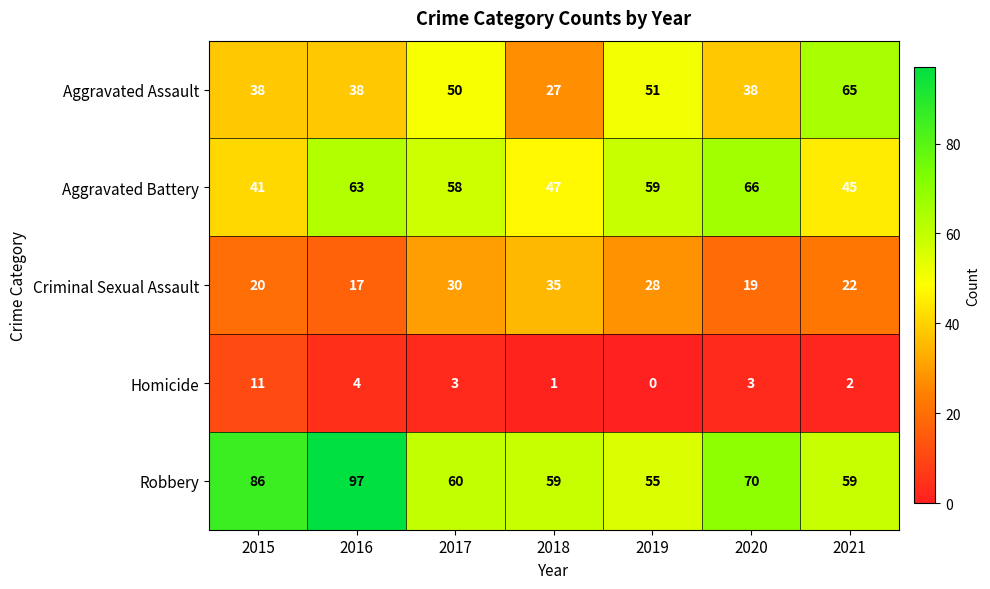

What is the greatest value displayed?

97